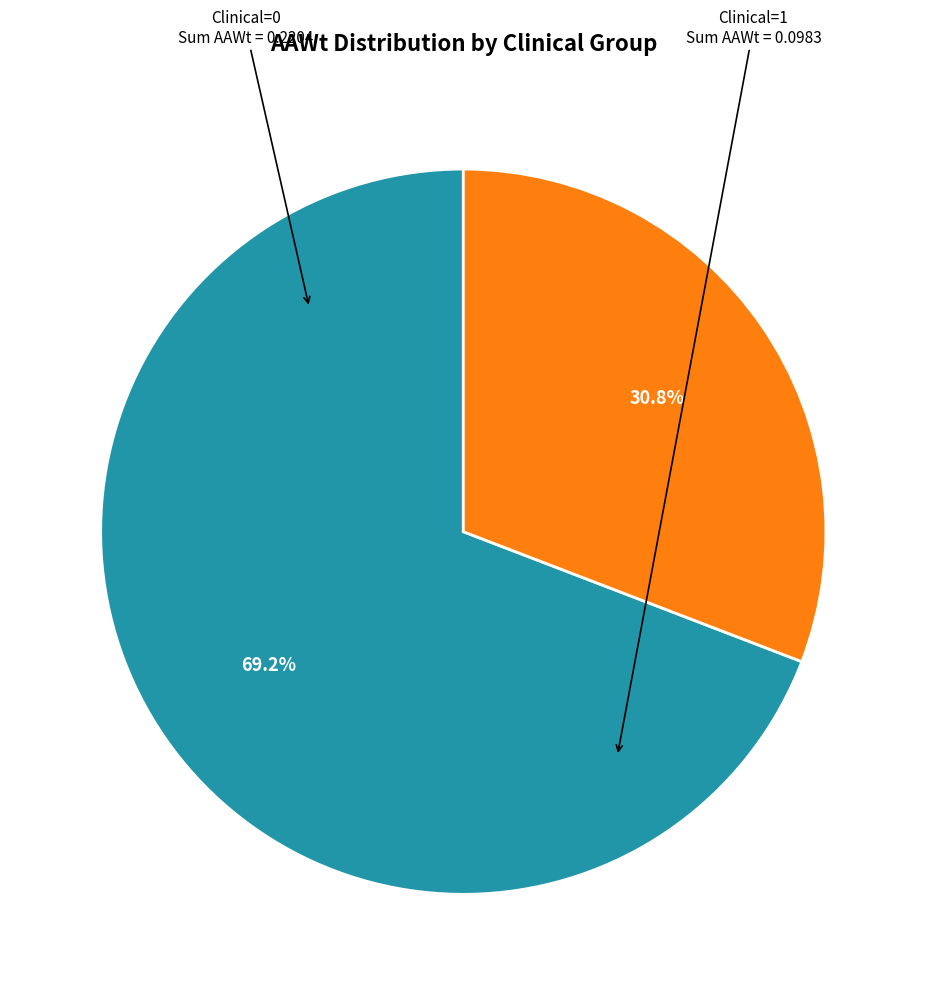

How much of the chart is everything except Clinical=1?

69.2%